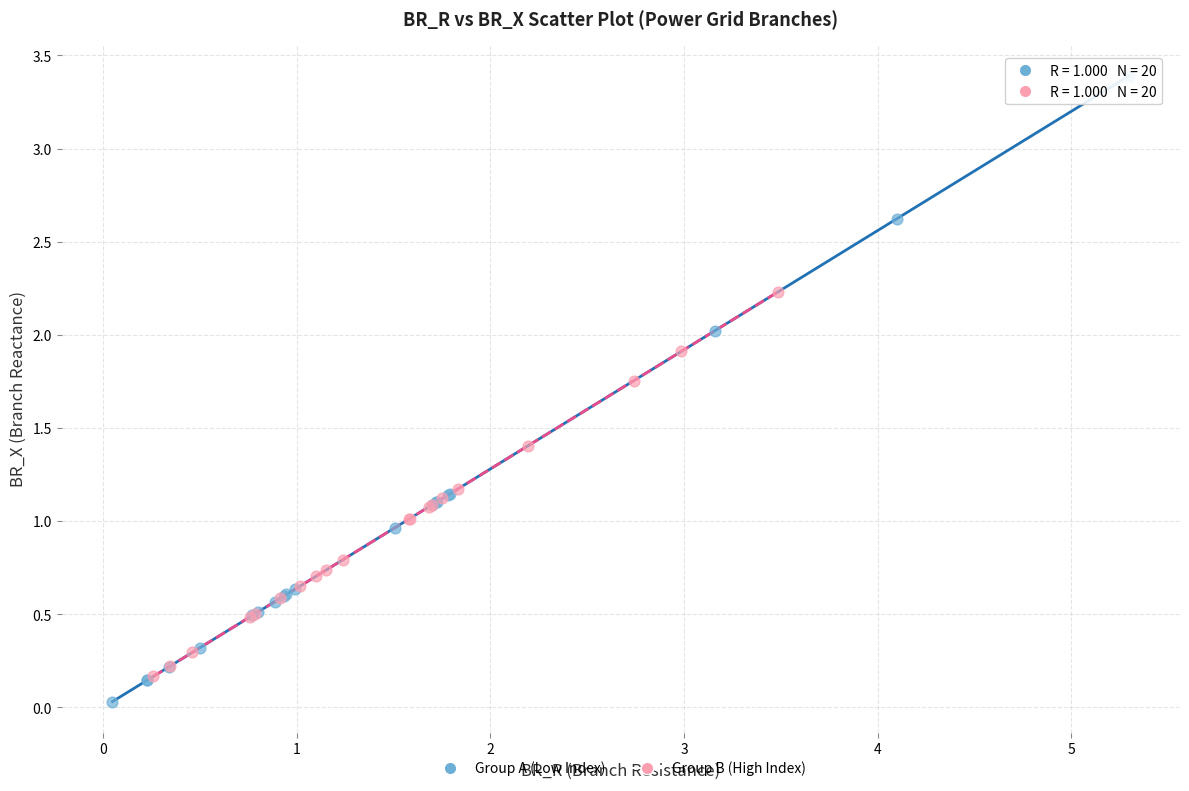

Which series has the widest spread of Y values?

Group A (Low Index)